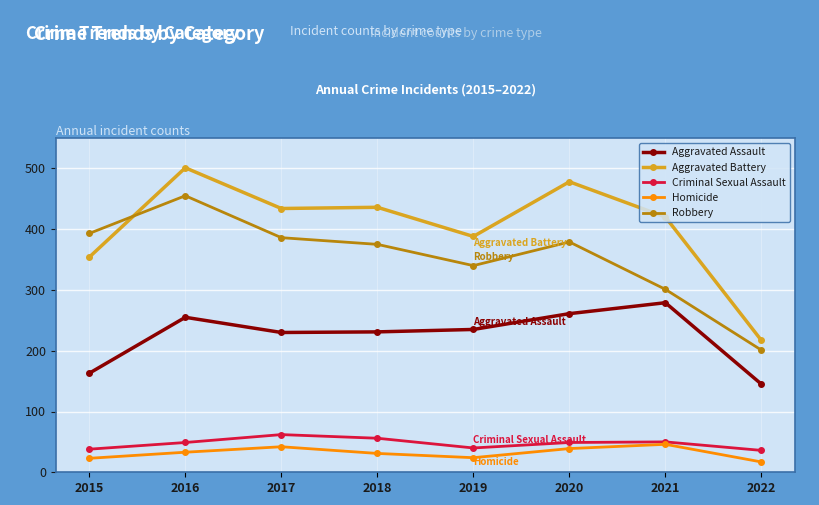

True or false: Criminal Sexual Assault and Aggravated Assault intersect in this chart.

False